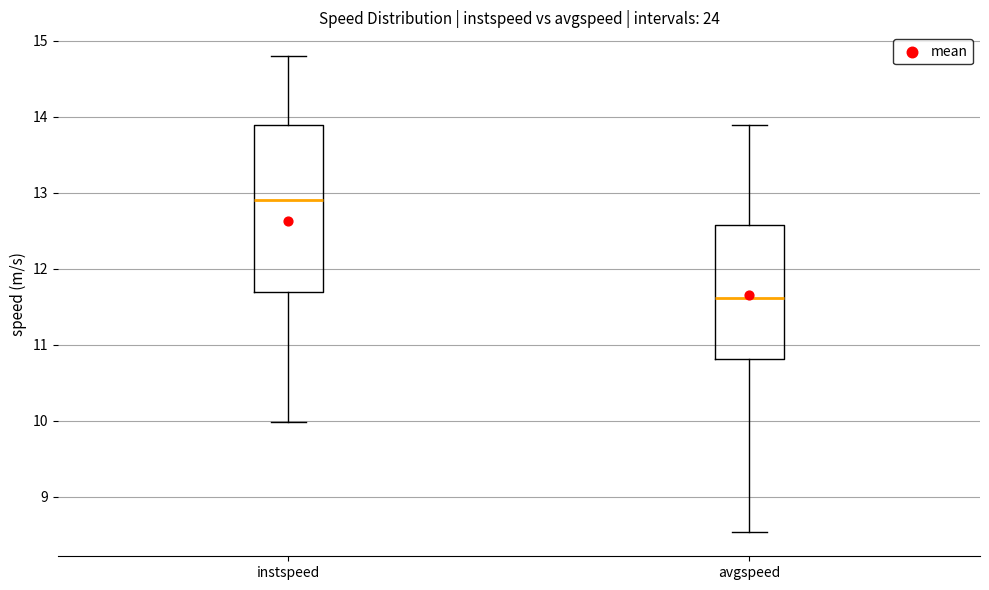

Reading left to right, transcribe this box plot: for each box, give where its median line is, the range the box spans, and where its two whiskers end, as read against the y-axis. The values are not printed on the chart, so give them approximately, as read against the axis.

instspeed: median 12.9, box 11.7 to 13.9, whiskers 10.0 to 14.8
avgspeed: median 11.6, box 10.8 to 12.6, whiskers 8.5 to 13.9